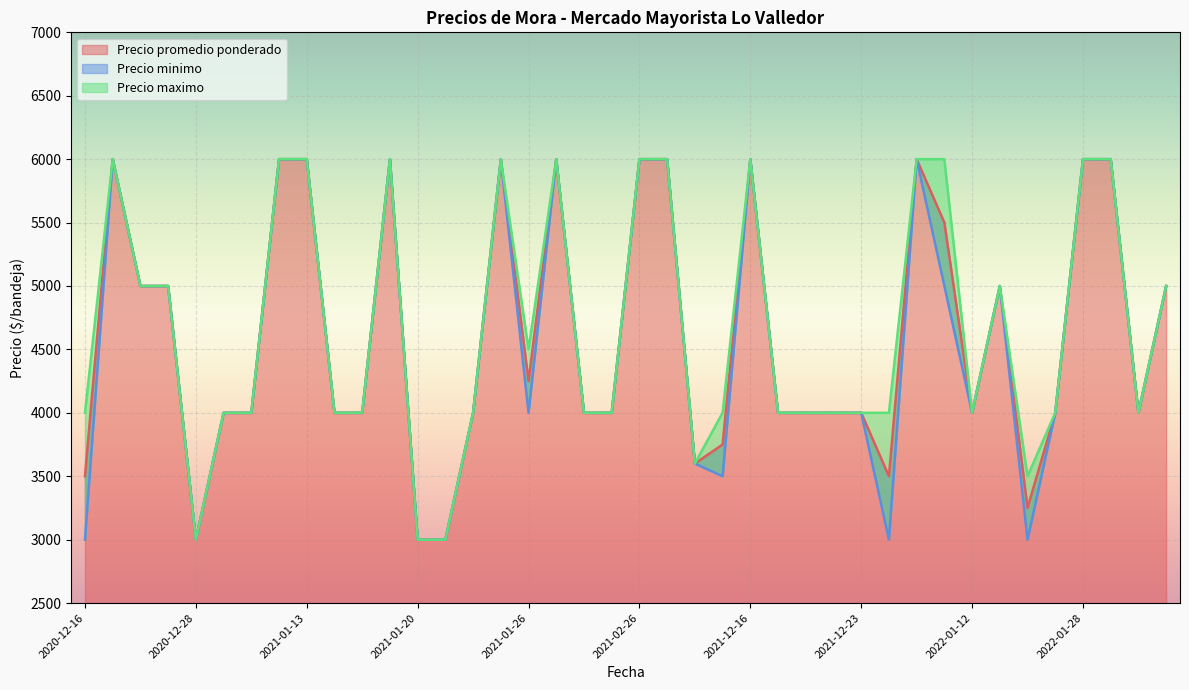

True or false: Precio minimo and Precio promedio ponderado cross at least once.

False